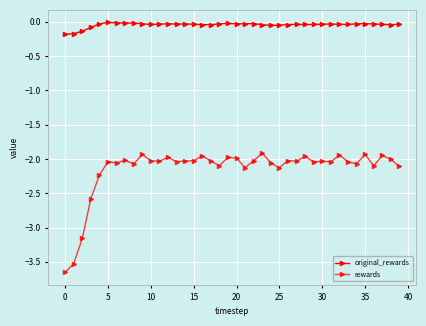

Count the number of data series in this chart.

2